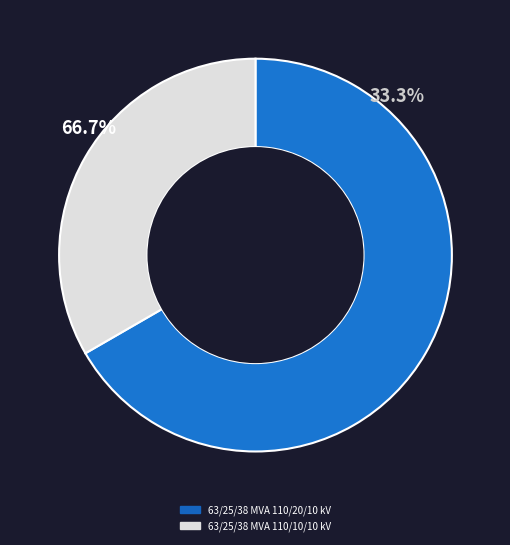

How many slices are in this pie chart?

2